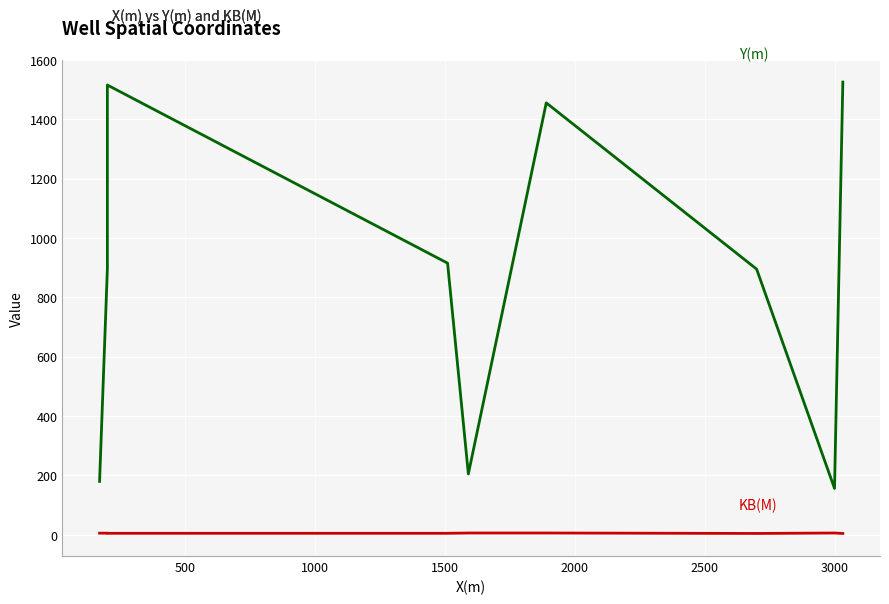

How many series are shown in this chart?

2